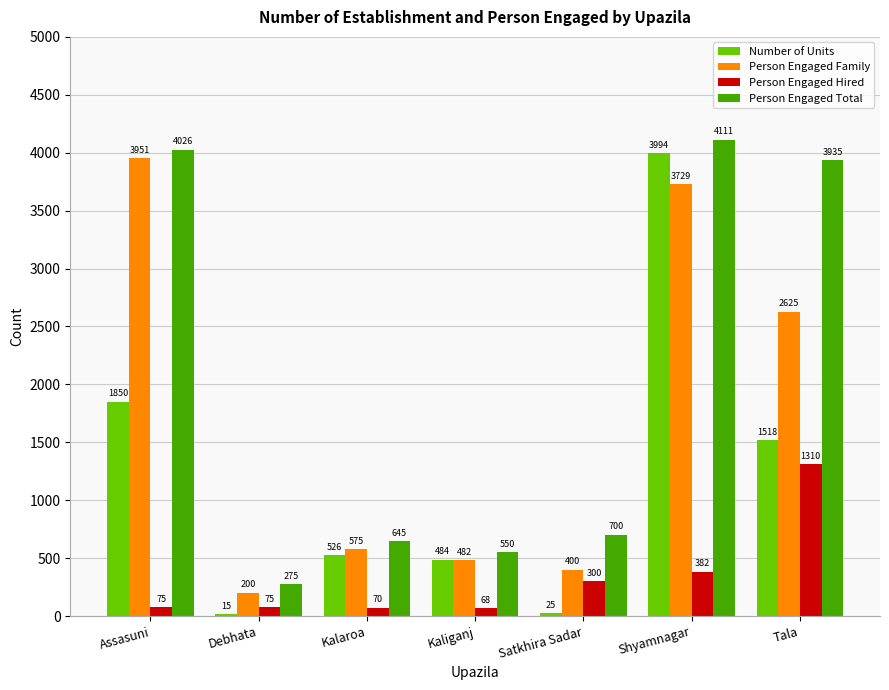

At which label does Number of Units reach its minimum?

Debhata